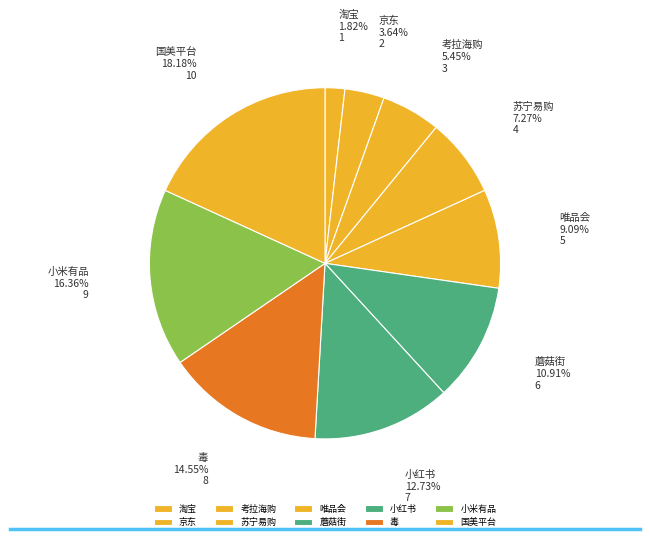

Is it true that 唯品会 is 15% of the pie?

False